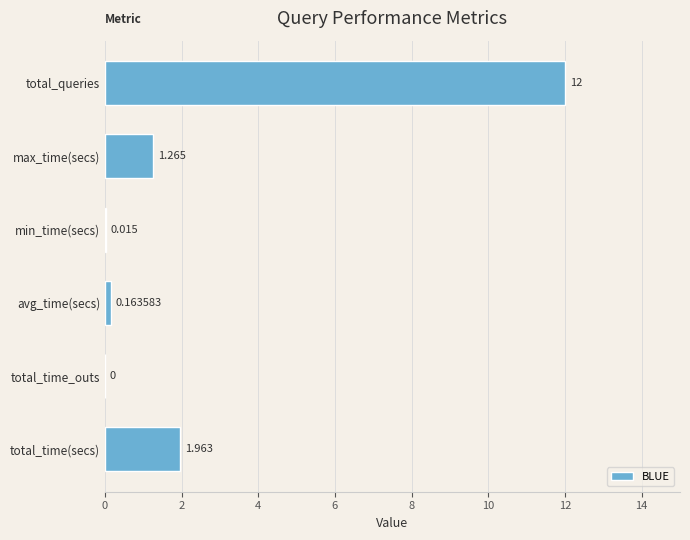

Where is the data nearest to the value 6?

total_time(secs)